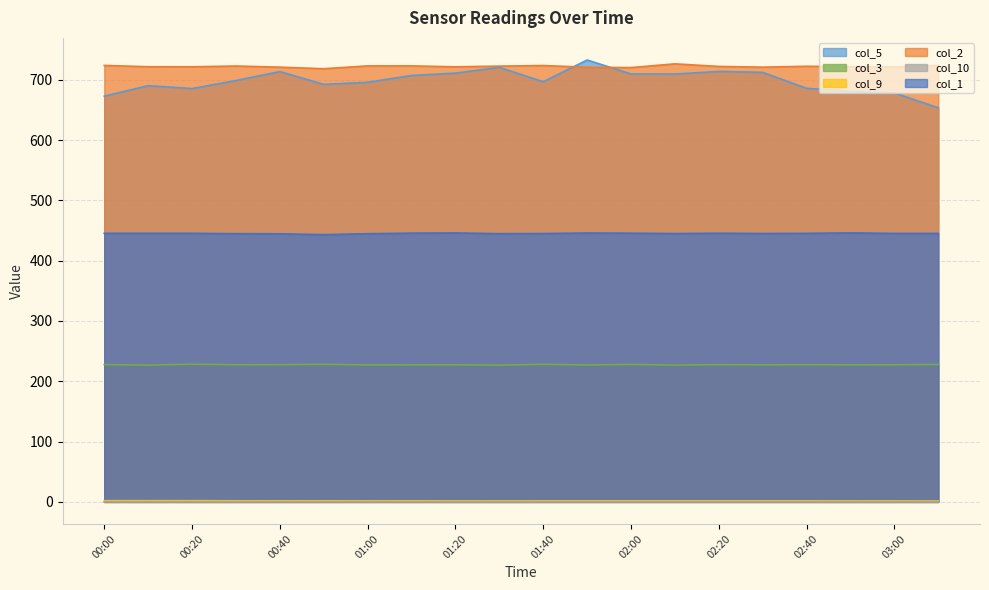

What is the greatest value displayed?

732.9